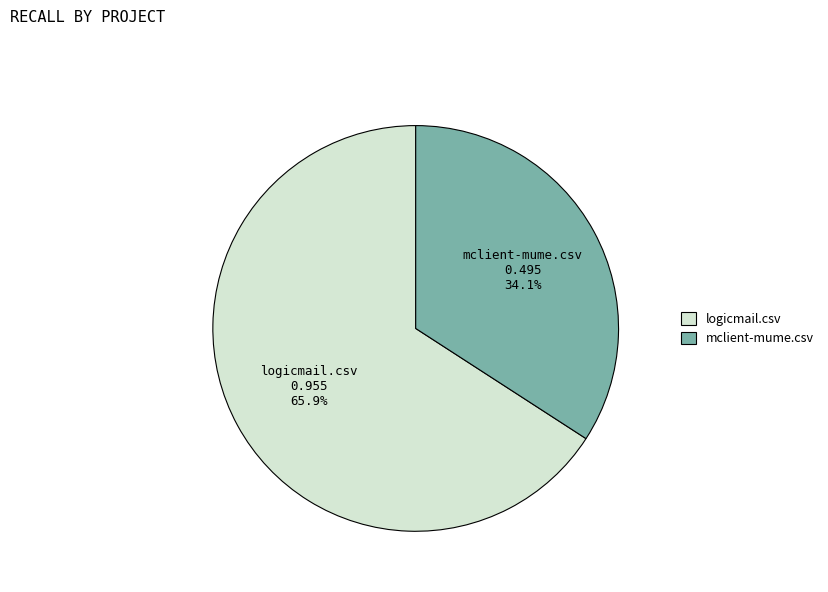

Which has a higher value, logicmail.csv or mclient-mume.csv?

logicmail.csv